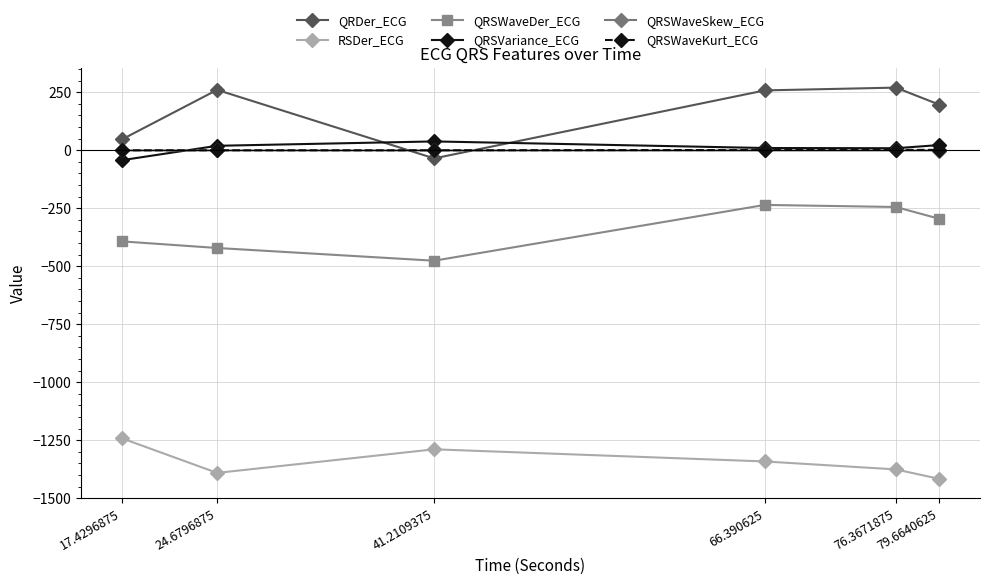

What is the difference between the second highest and second lowest values in the QRSWaveKurt_ECG series?

1.6